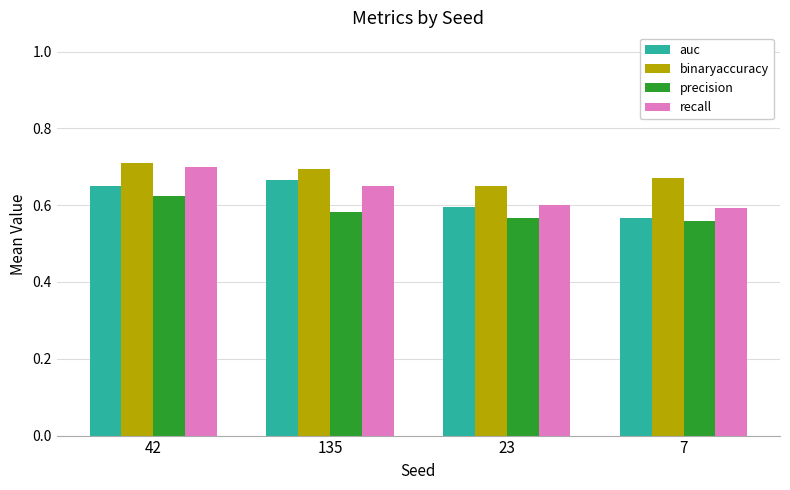

True or false: precision has a value of 1.0 at 135.

False